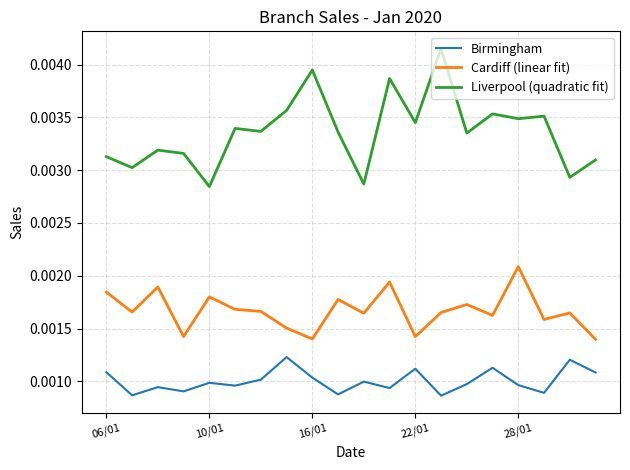

List the series in order of their overall mean, lowest first.

Birmingham, Cardiff (linear fit), Liverpool (quadratic fit)